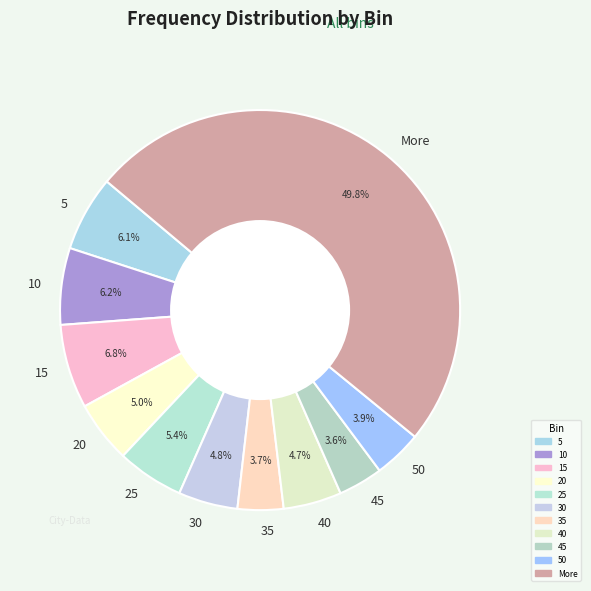

Is the sum of 30 and 20 greater than half?

No